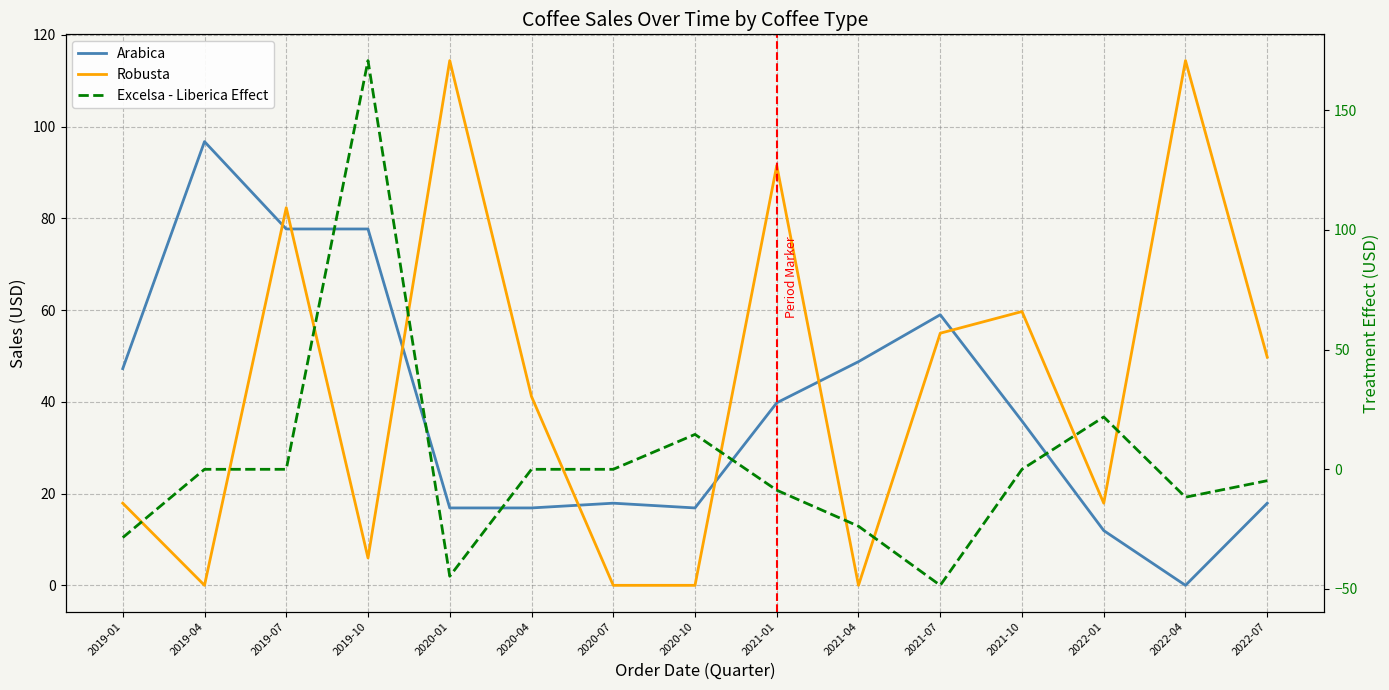

True or false: Robusta has more than 1 interior local peaks.

True